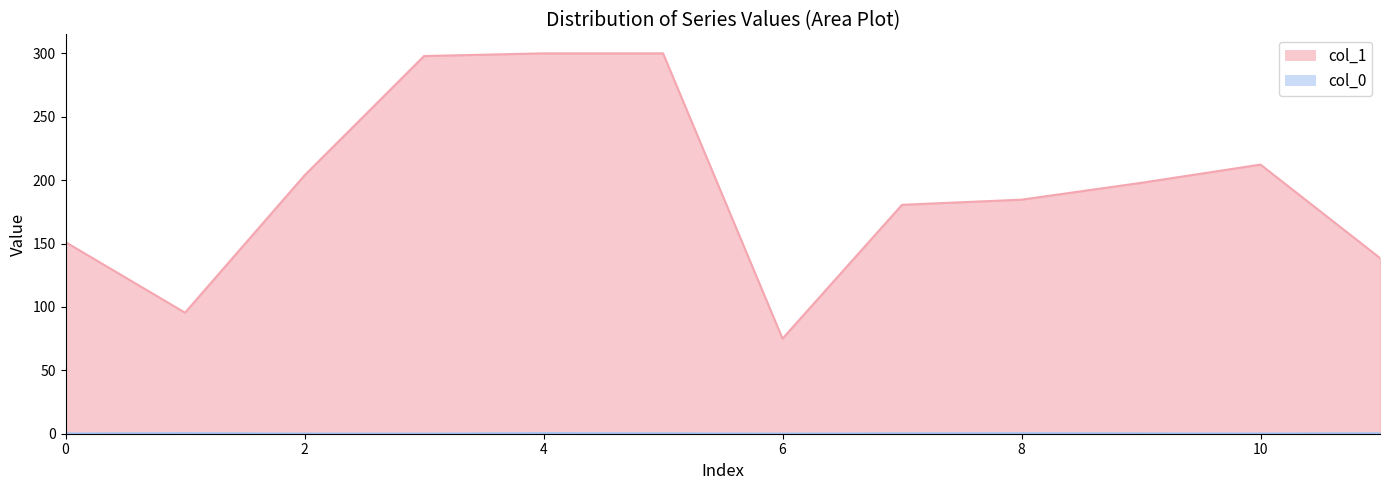

Reading left to right, what are all the values shown in this chart?

col_1: 0=151.1	1=95.5	2=203.8	3=297.9	4=300.0	5=300.0	6=75.0	7=180.5	8=184.6	9=197.9	10=212.3	11=138.6
col_0: 0=0.2	1=0.4	2=0.1	3=0.1	4=0.5	5=0.3	6=0.1	7=0.3	8=0.4	9=0.3	10=0.2	11=0.4